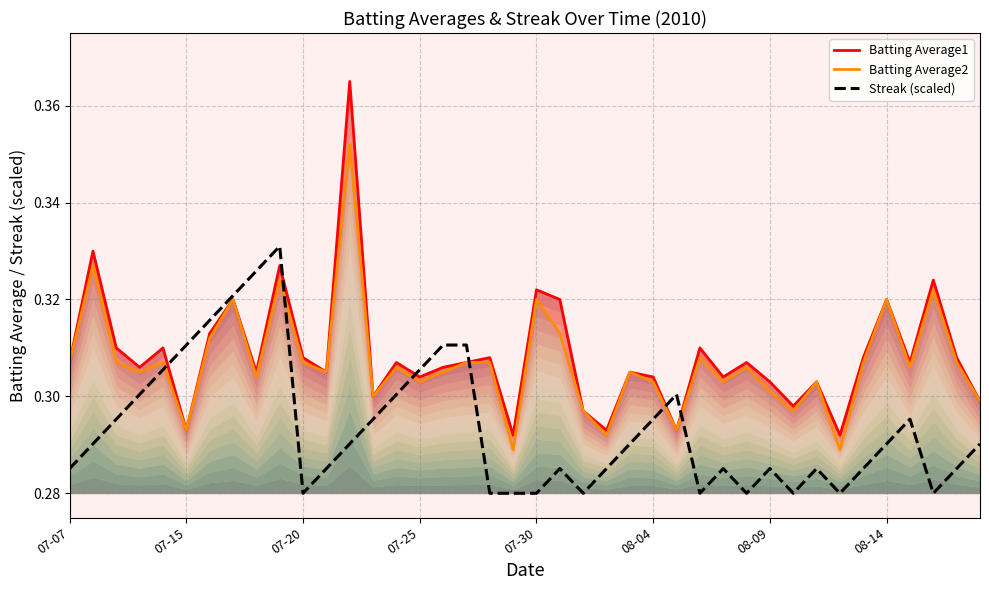

Does the chart have visible grid lines?

Yes